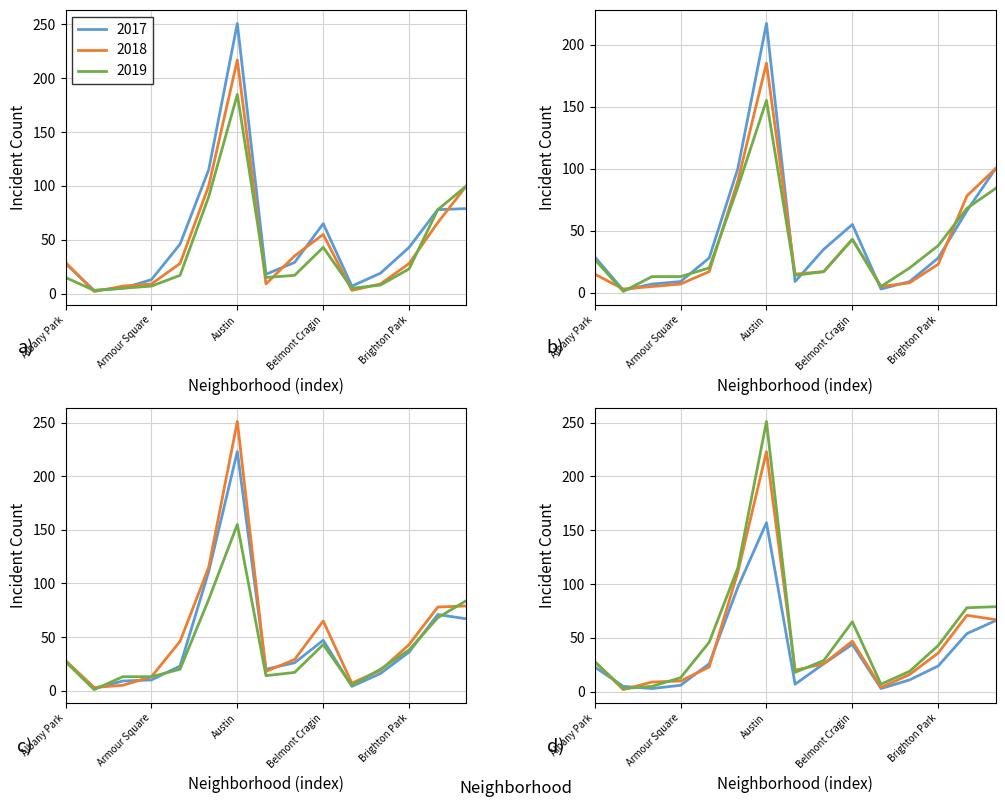

At which label does 2017 first exceed 29?

Ashburn